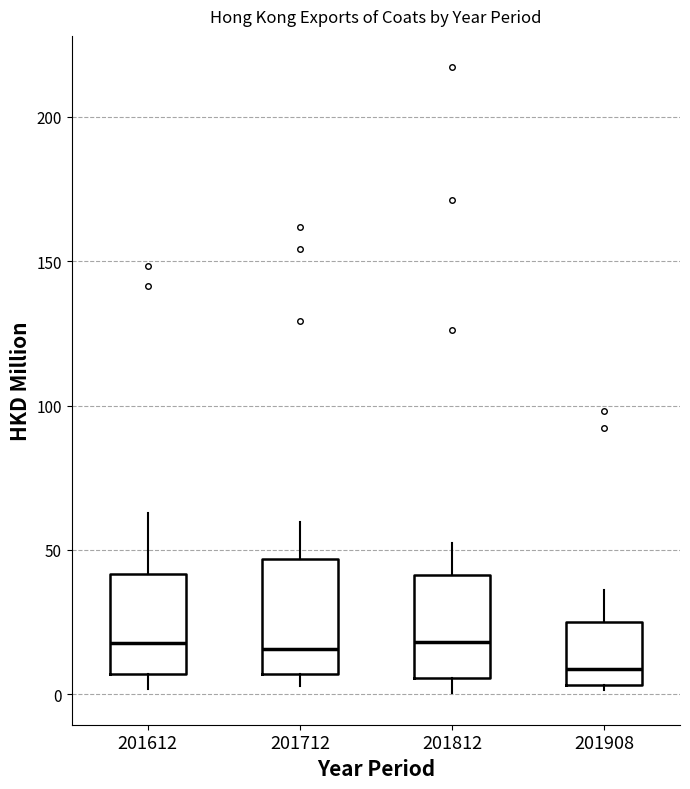

Reading left to right, transcribe this box plot: for each box, give where its median line is, the range the box spans, and where its two whiskers end, as read against the y-axis. The values are not printed on the chart, so give them approximately, as read against the axis.

201612: median 20, box 5 to 40, whiskers 0 to 65
201712: median 15, box 5 to 45, whiskers 5 (just below the box's lower edge) to 60
201812: median 20, box 5 to 40, whiskers 0 to 50
201908: median 10, box 5 to 25, whiskers 0 to 35